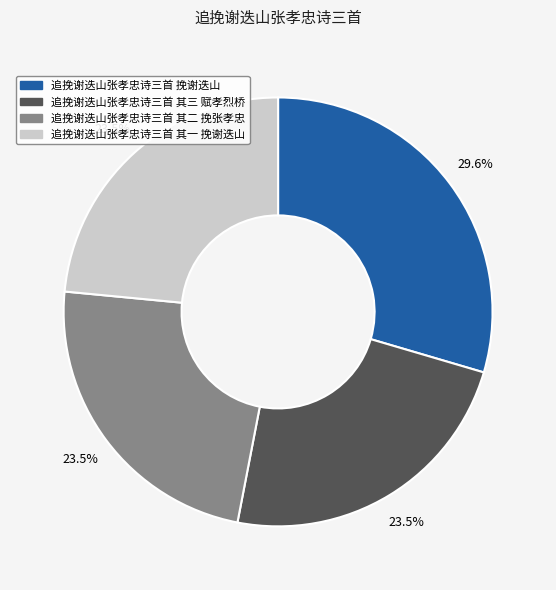

To the nearest percent, what is the combined percentage of 追挽谢迭山张孝忠诗三首 其二 挽张孝忠 and 追挽谢迭山张孝忠诗三首 其一 挽谢迭山?

47%